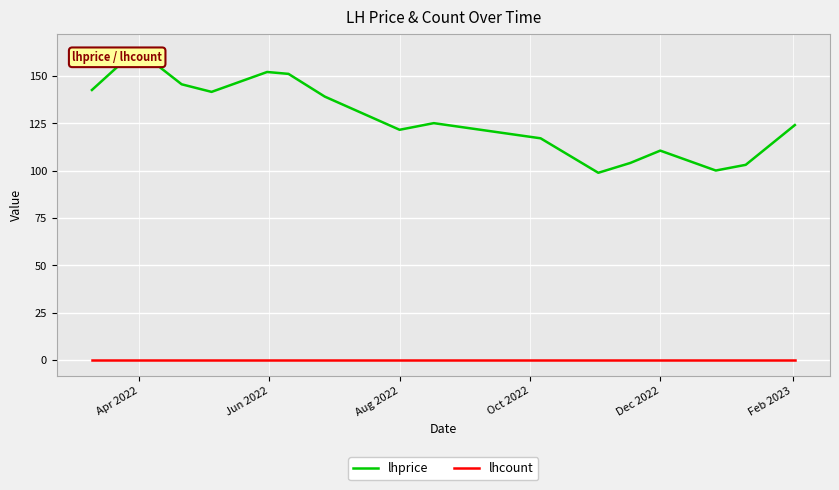

Reading left to right, extract all data points from this chart.

lhprice: 142.5	164.0	145.5	141.5	152.0	151.0	139.0	121.5	125.0	117.0	98.8	104.0	110.5	100.0	103.0	124.0
lhcount: 0.0	0.0	0.0	0.0	0.0	0.0	0.0	0.0	0.0	0.0	0.0	0.0	0.0	0.0	0.0	0.0